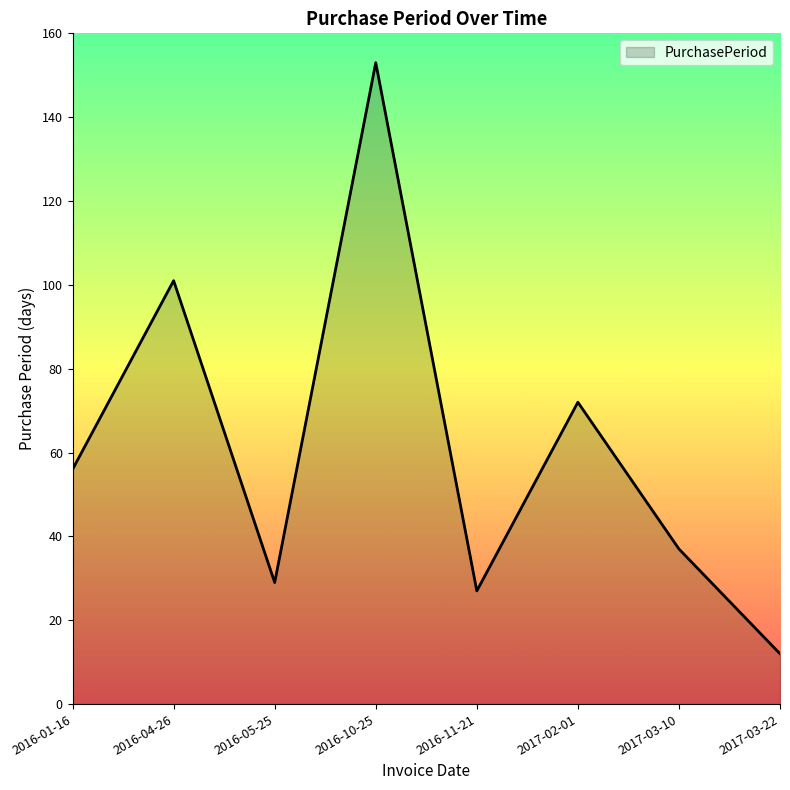

True or false: the data shows 255 at 2016-10-25.

False